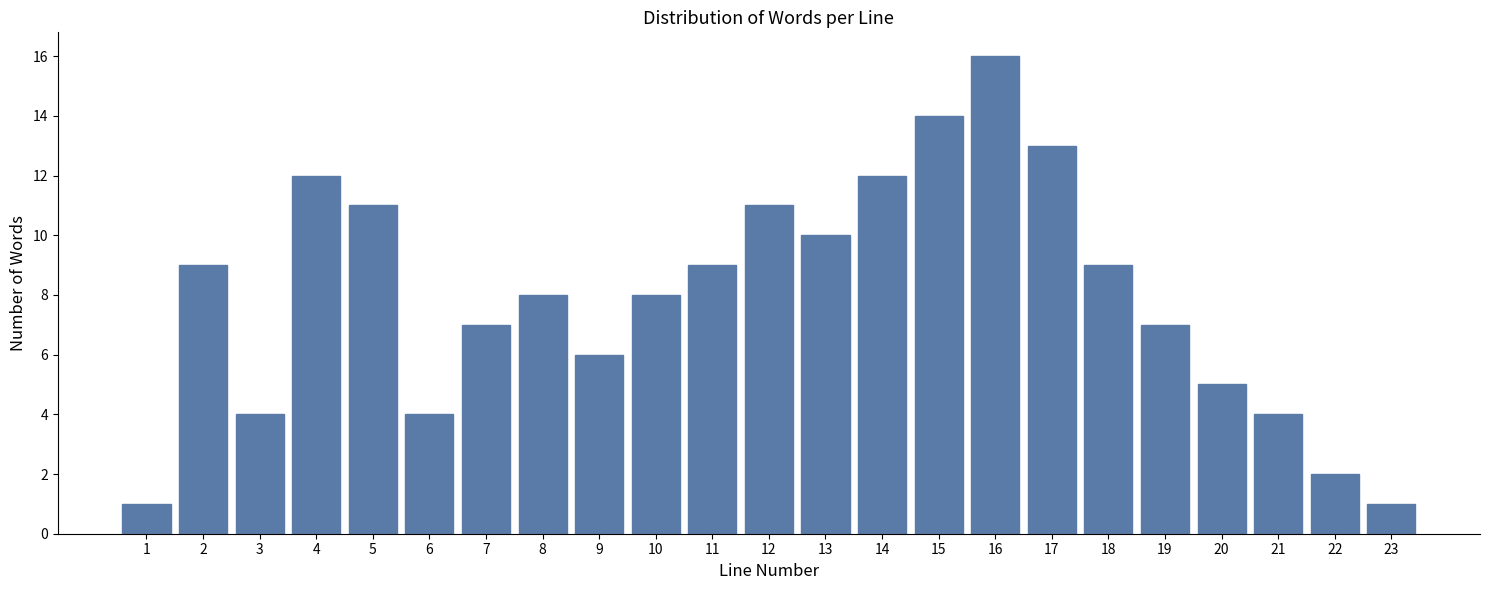

Reading right to left, list all the values displayed in this chart.

1	2	4	5	7	9	13	16	14	12	10	11	9	8	6	8	7	4	11	12	4	9	1